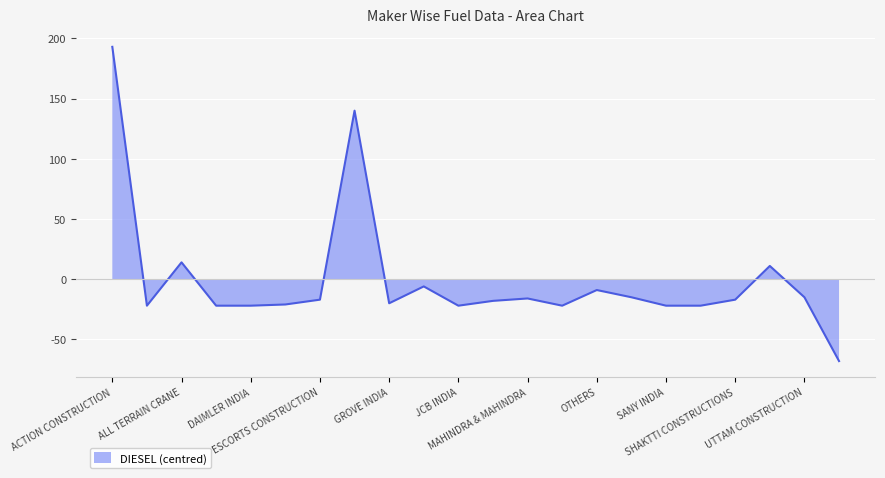

True or false: PETROL/CNG and TOTAL cross at least once.

False